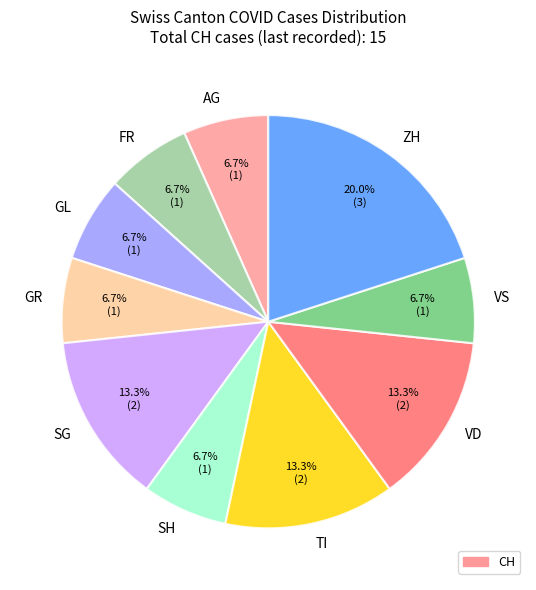

Is there a majority slice in this chart?

No